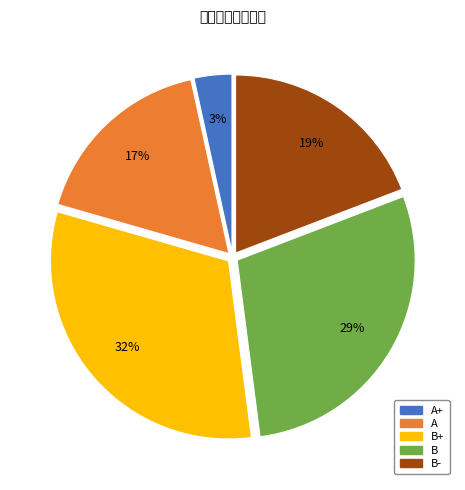

Count the number of slices in the pie.

5